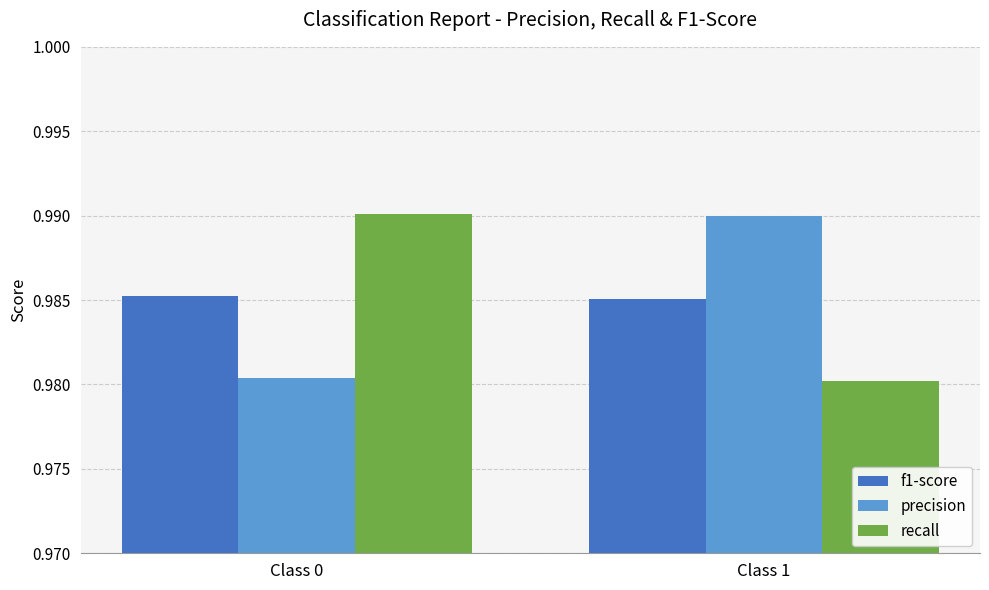

Is the value of recall at Class 1 greater than the value of f1-score at Class 0?

No